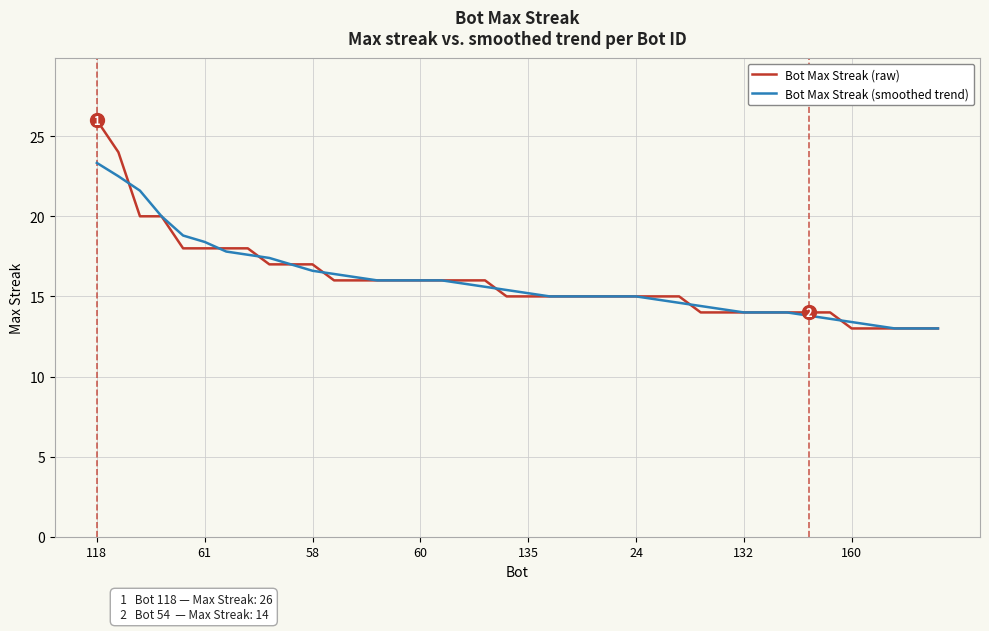

Is this an area chart (filled region under the line)?

No